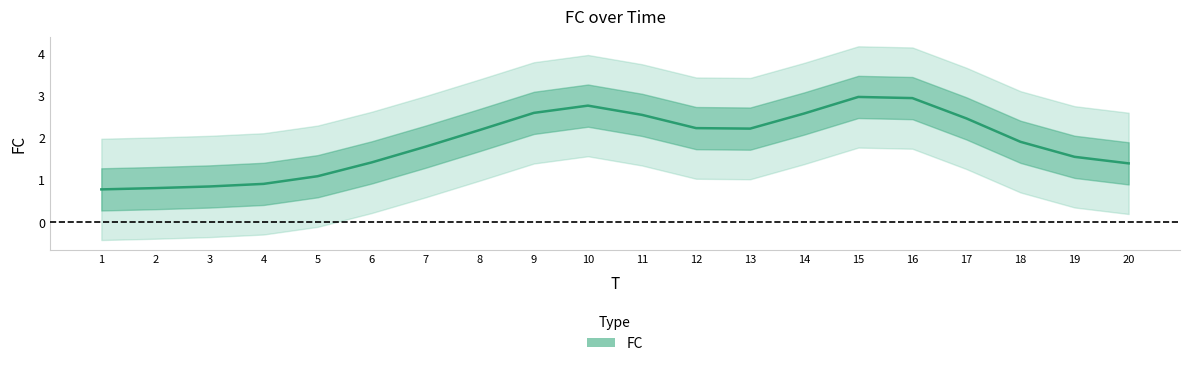

What is the difference between the second highest and second lowest values?

2.1